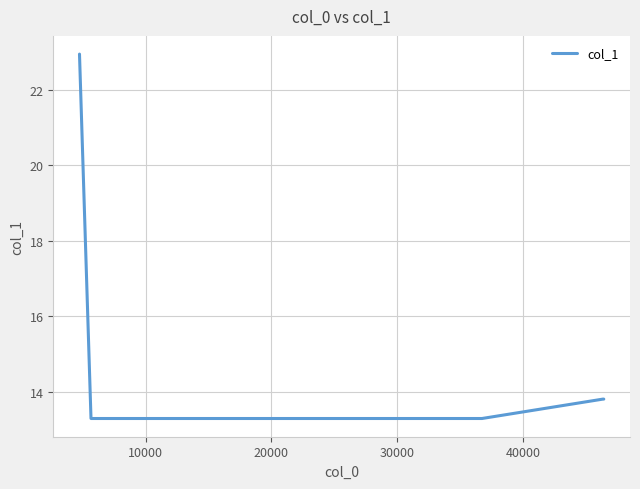

Is this an area chart (filled region under the line)?

No